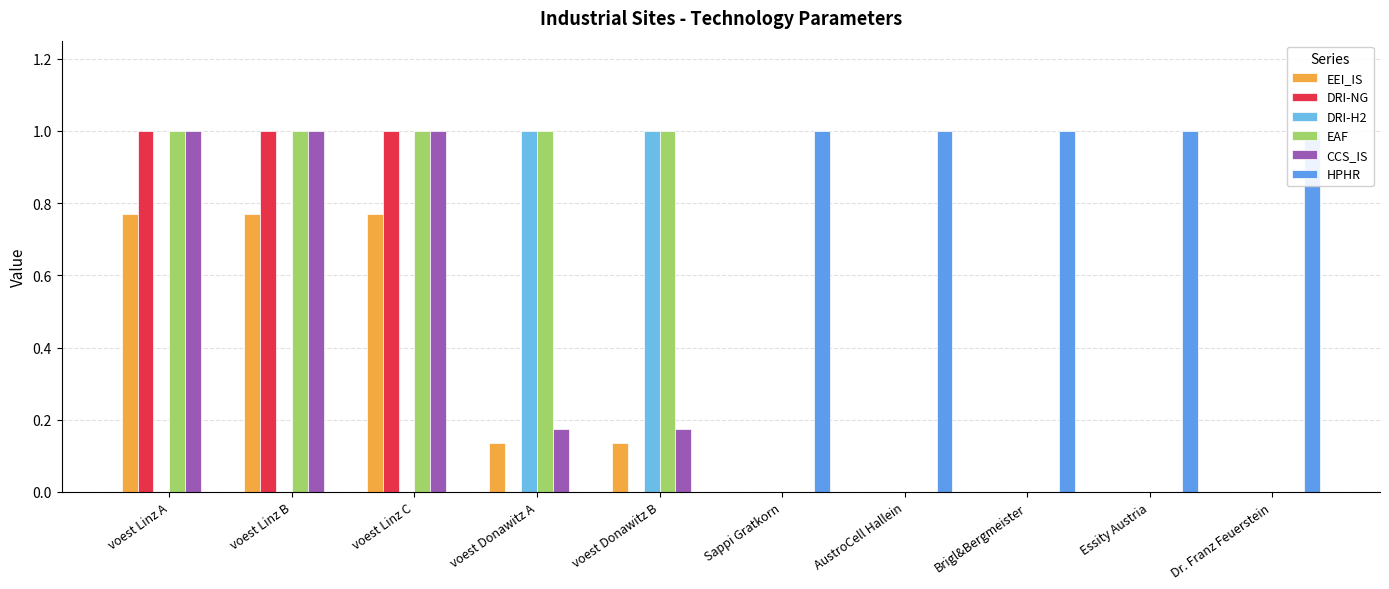

How many distinct data groups are displayed?

6